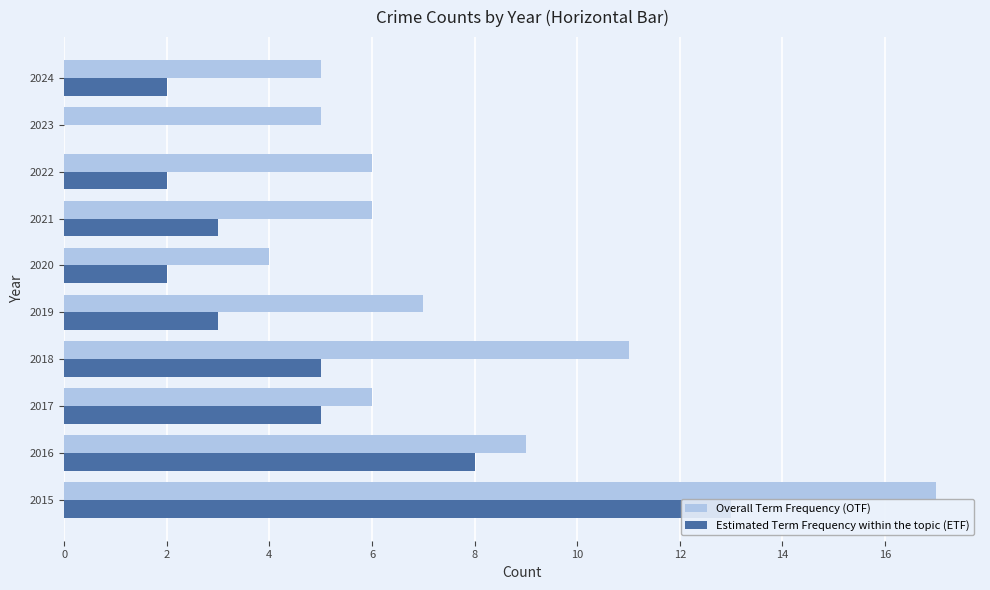

How many data points does each series have?

10